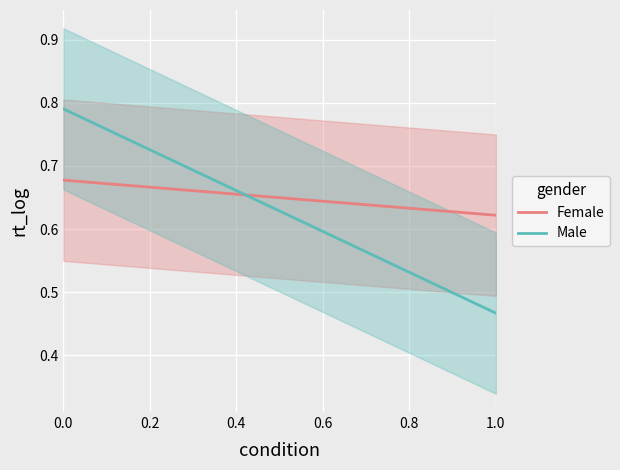

Reading left to right, extract all data points from this chart.

Female: 0.7	0.7	0.7	0.7	0.7	0.7	0.7	0.7	0.7	0.7	0.6	0.6	0.6	0.6	0.6	0.6	0.6	0.6	0.6	0.6
Male: 0.8	0.8	0.8	0.7	0.7	0.7	0.7	0.7	0.7	0.6	0.6	0.6	0.6	0.6	0.6	0.5	0.5	0.5	0.5	0.5